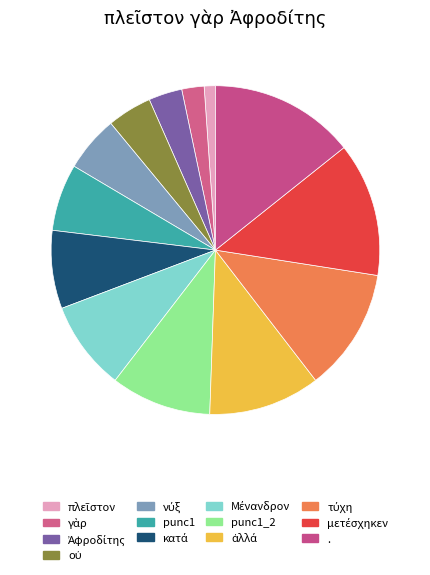

Does any single category account for the majority?

No